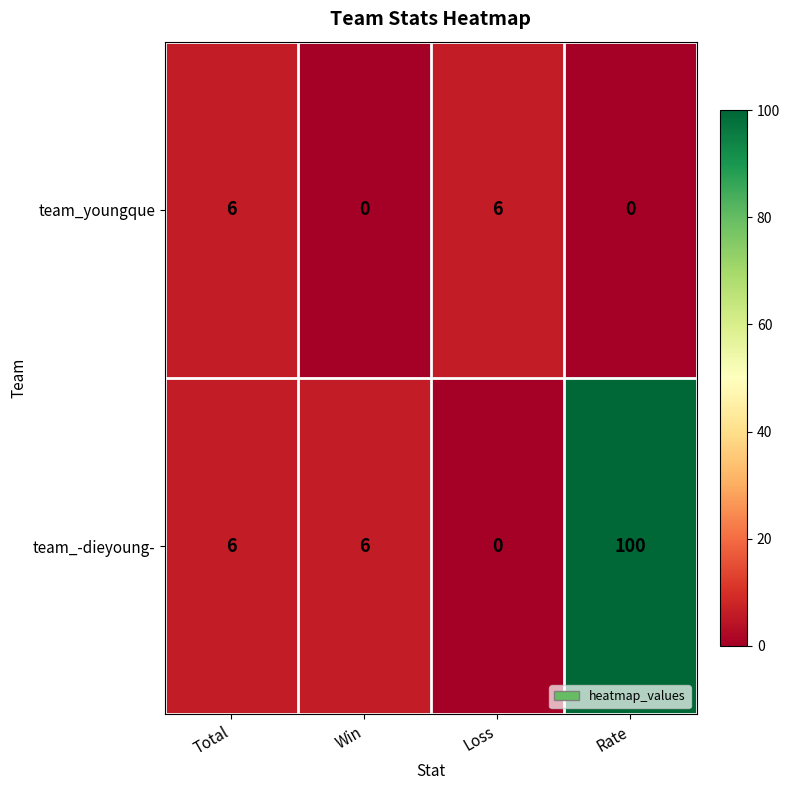

Which series has the widest spread of values?

team_-dieyoung-